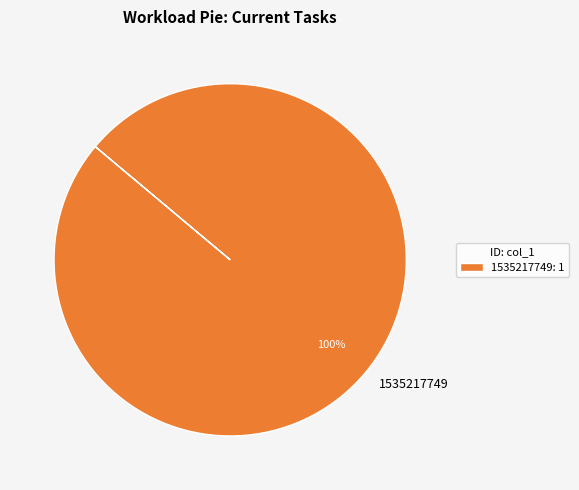

Is it true that 1535217749 is 100% of the pie?

True